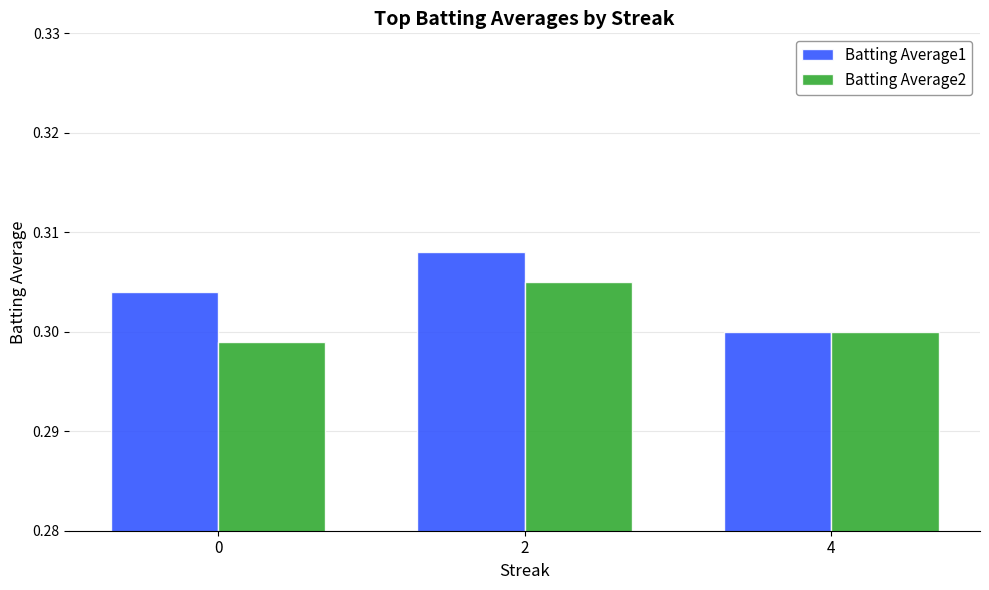

How many Batting Average1 values are between 0 and 1?

3